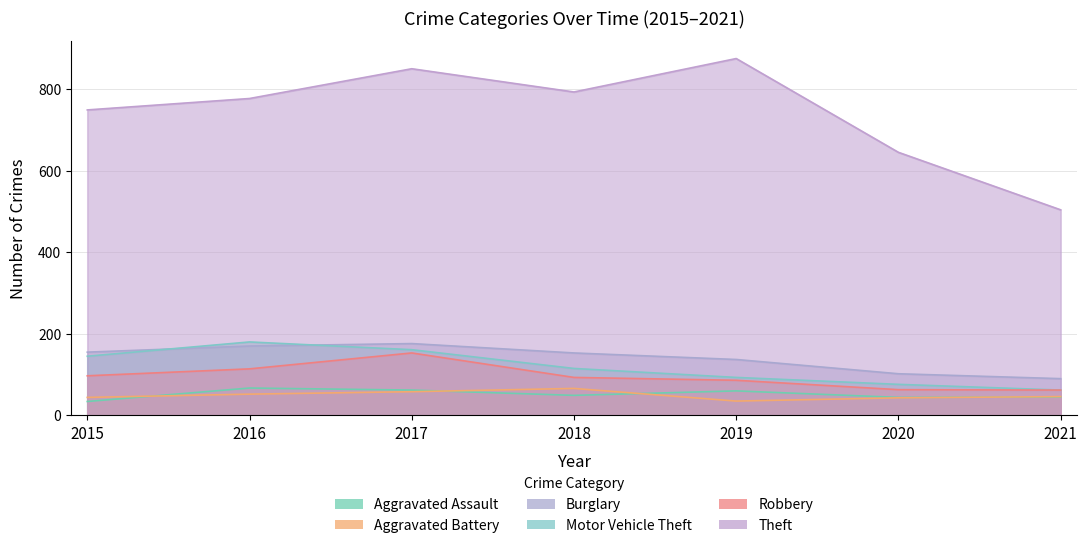

What are all the series names shown in the legend?

Aggravated Assault, Aggravated Battery, Burglary, Motor Vehicle Theft, Robbery, Theft